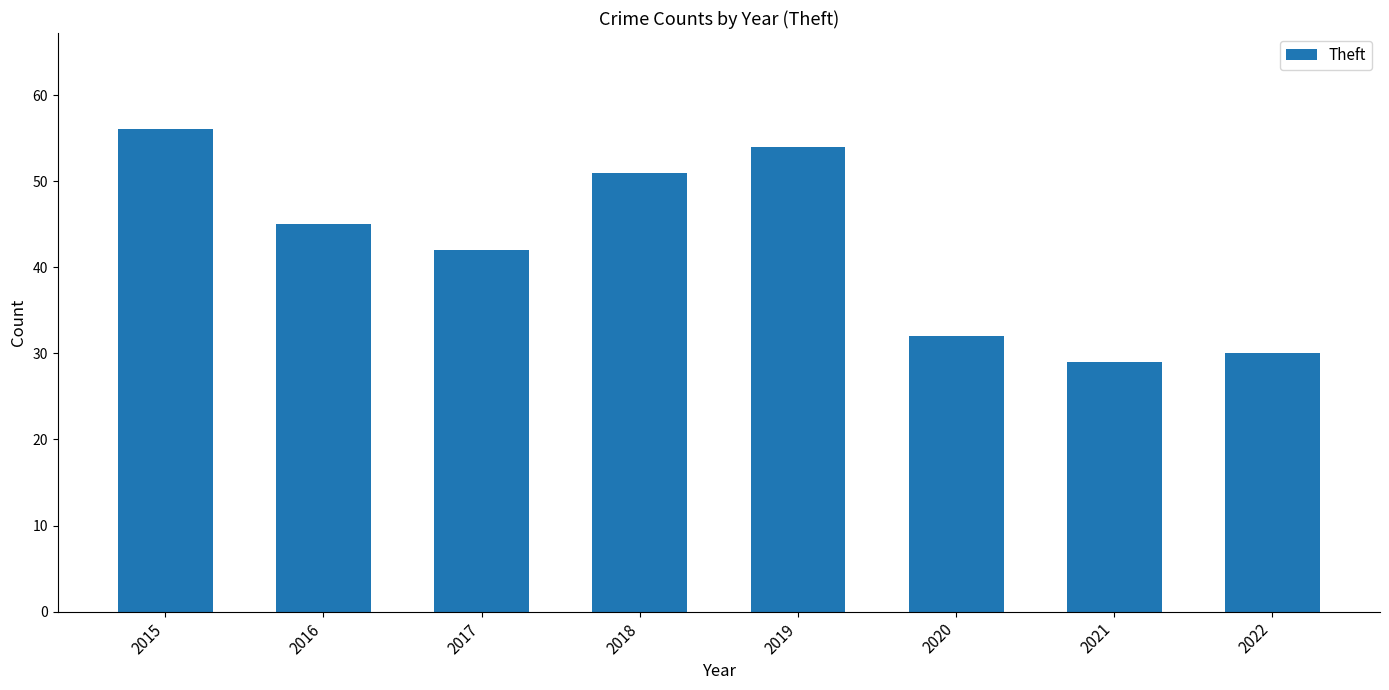

What is the difference between the maximum and minimum values?

27